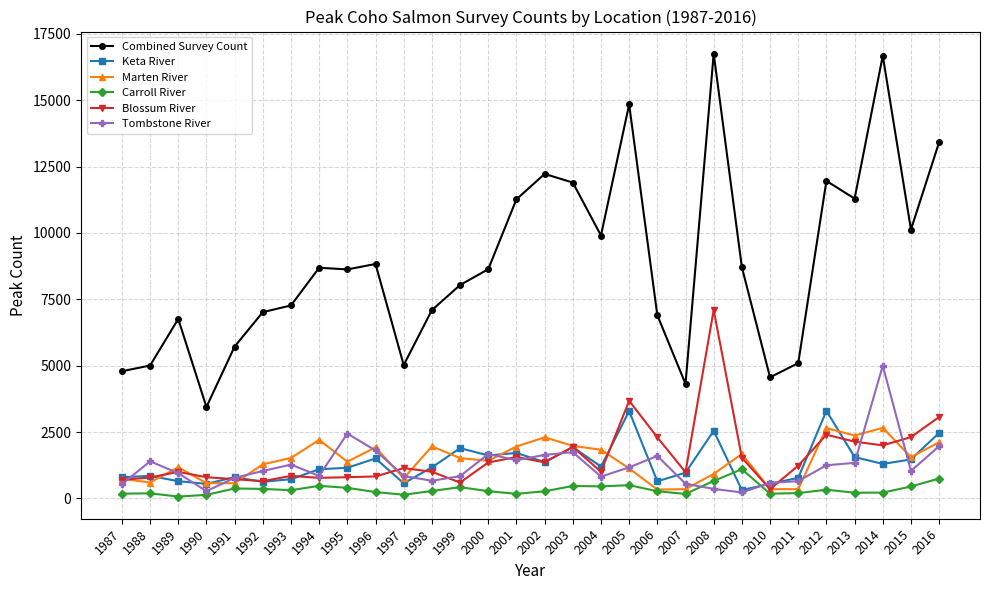

Count the number of categories in the chart.

30